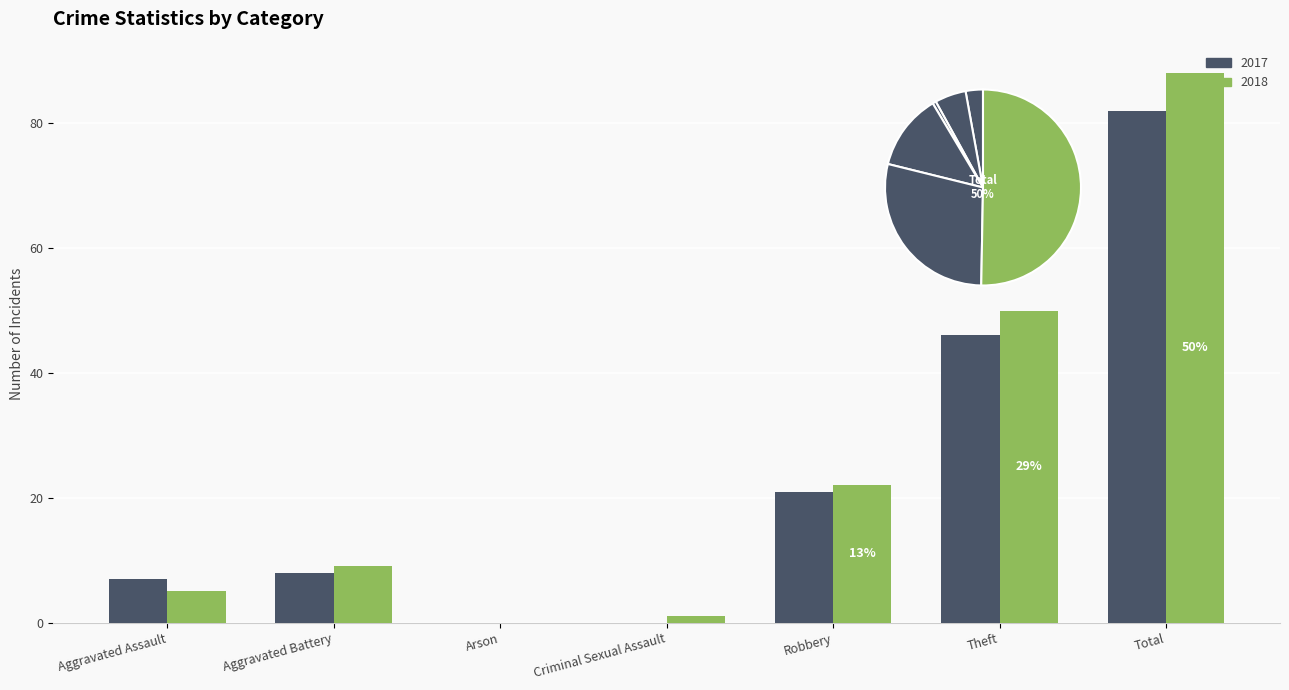

What are all the series names shown in the legend?

2017, 2018